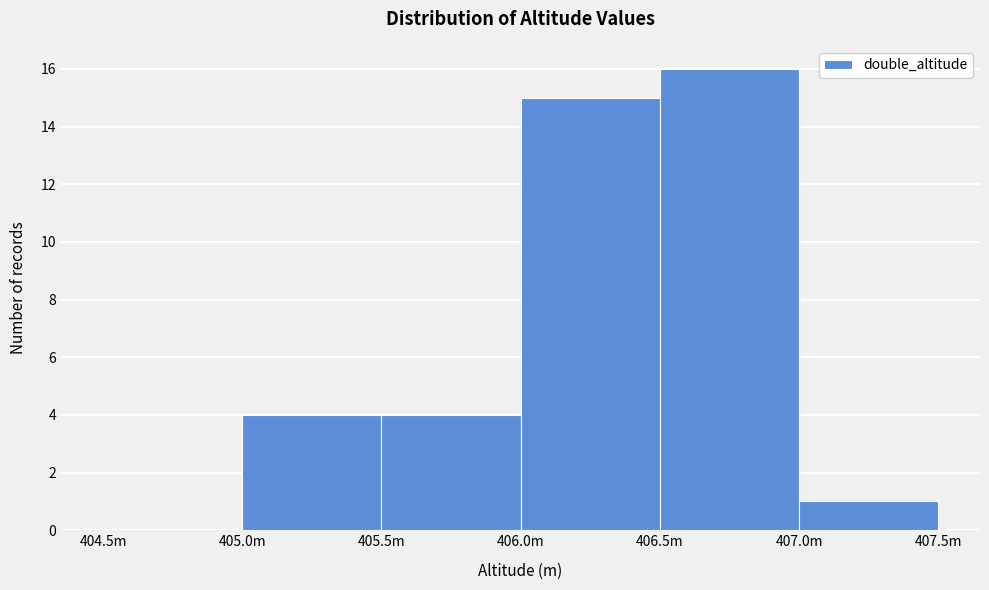

Reading left to right, what are all the values shown in this chart?

404.5m=0	405.0m=4	405.5m=4	406.0m=15	406.5m=16	407.0m=1